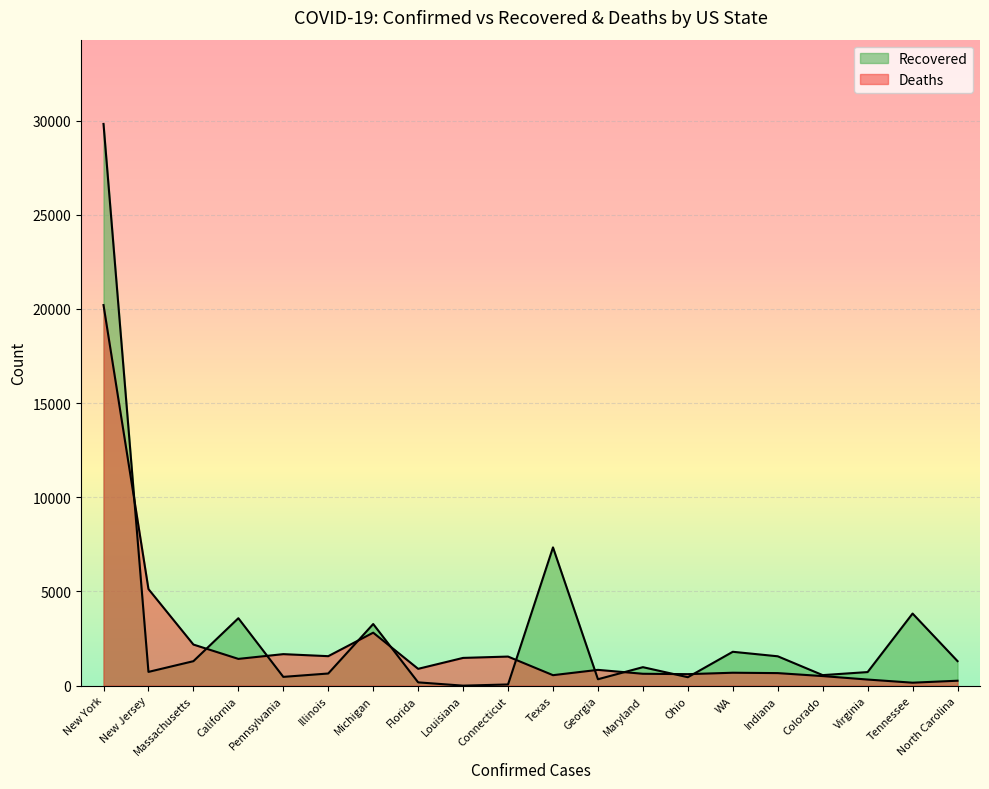

What is the difference between the maximum and minimum values in the Recovered series?

29826